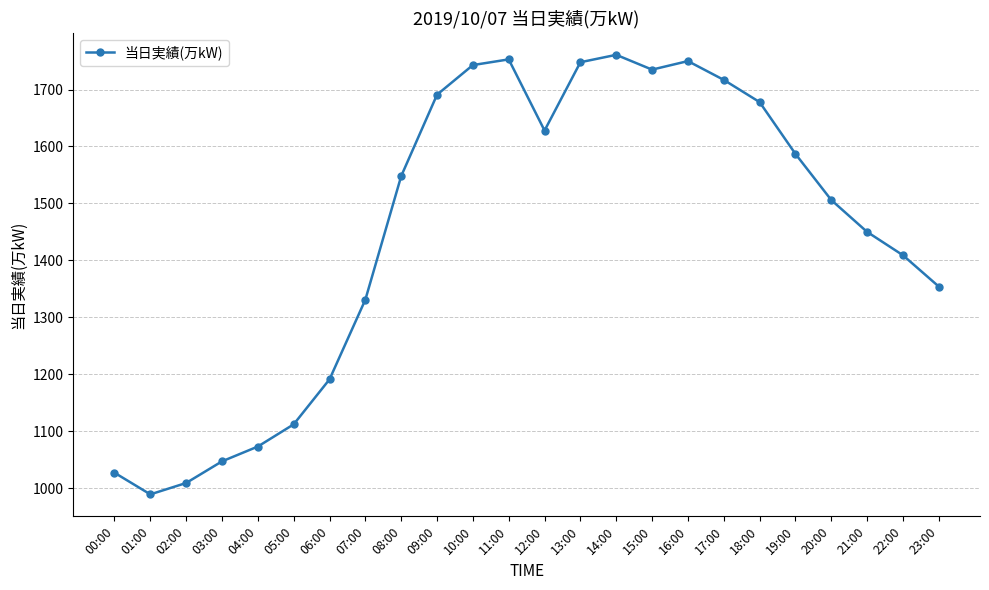

What is the sum of the values at 13:00 and 11:00?

3501